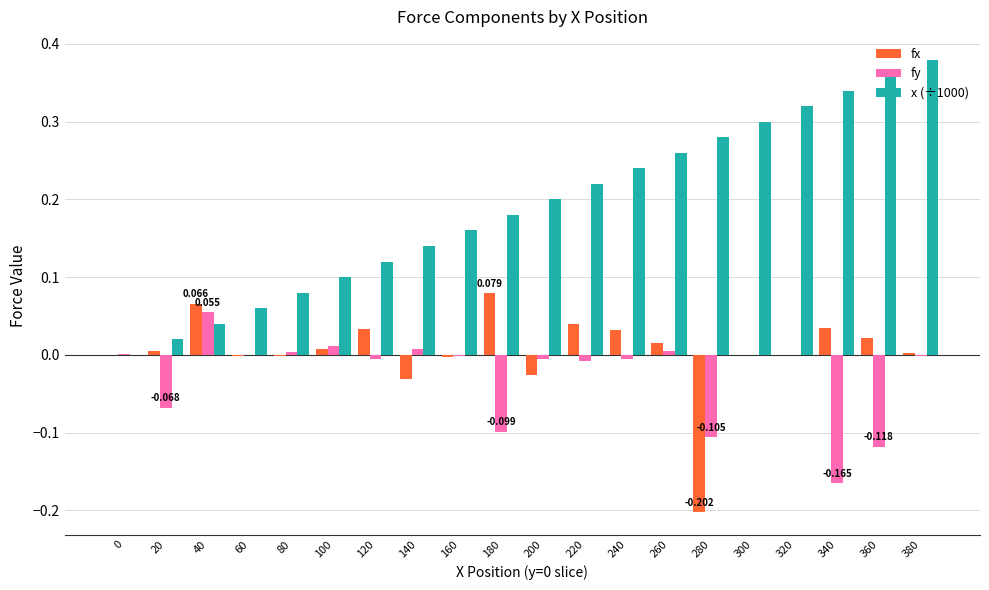

What is the maximum value for fx?

0.1